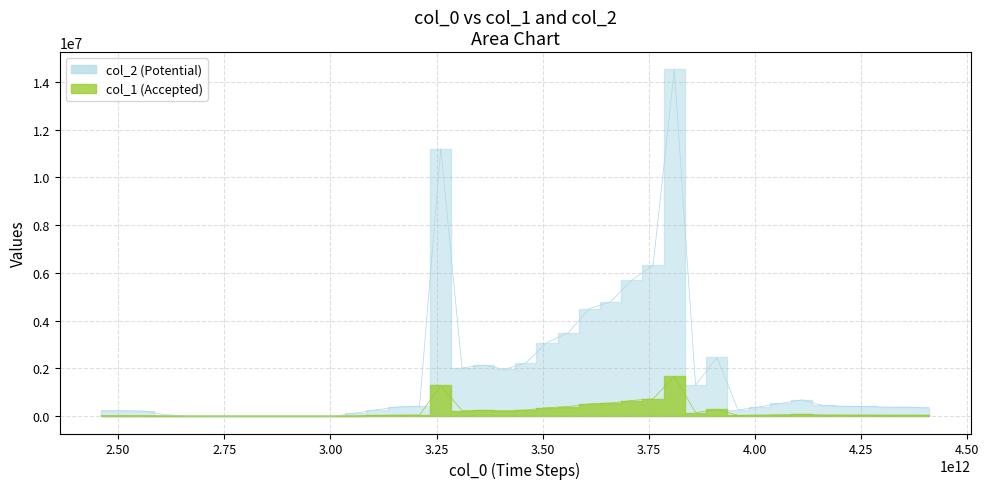

Between 3560000000000 and 3310000000000, which is larger?

3560000000000